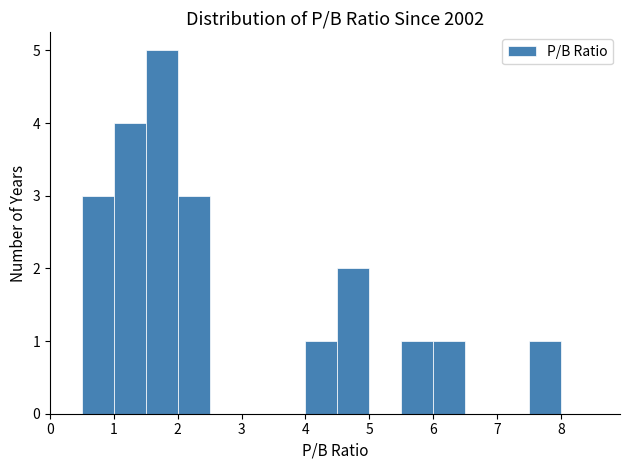

Reading left to right, list every bar in this chart as the range it spans on the x-axis followed by its height. The values are not printed on the chart, so give them approximately, as read against the axis.

0.0 to 0.5: 0
0.5 to 1.0: 3
1.0 to 1.5: 4
1.5 to 2.0: 5
2.0 to 2.5: 3
2.5 to 3.0: 0
3.0 to 3.5: 0
3.5 to 4.0: 0
4.0 to 4.5: 1
4.5 to 5.0: 2
5.0 to 5.5: 0
5.5 to 6.0: 1
6.0 to 6.5: 1
6.5 to 7.0: 0
7.0 to 7.5: 0
7.5 to 8.0: 1
8.0 to 8.5: 0